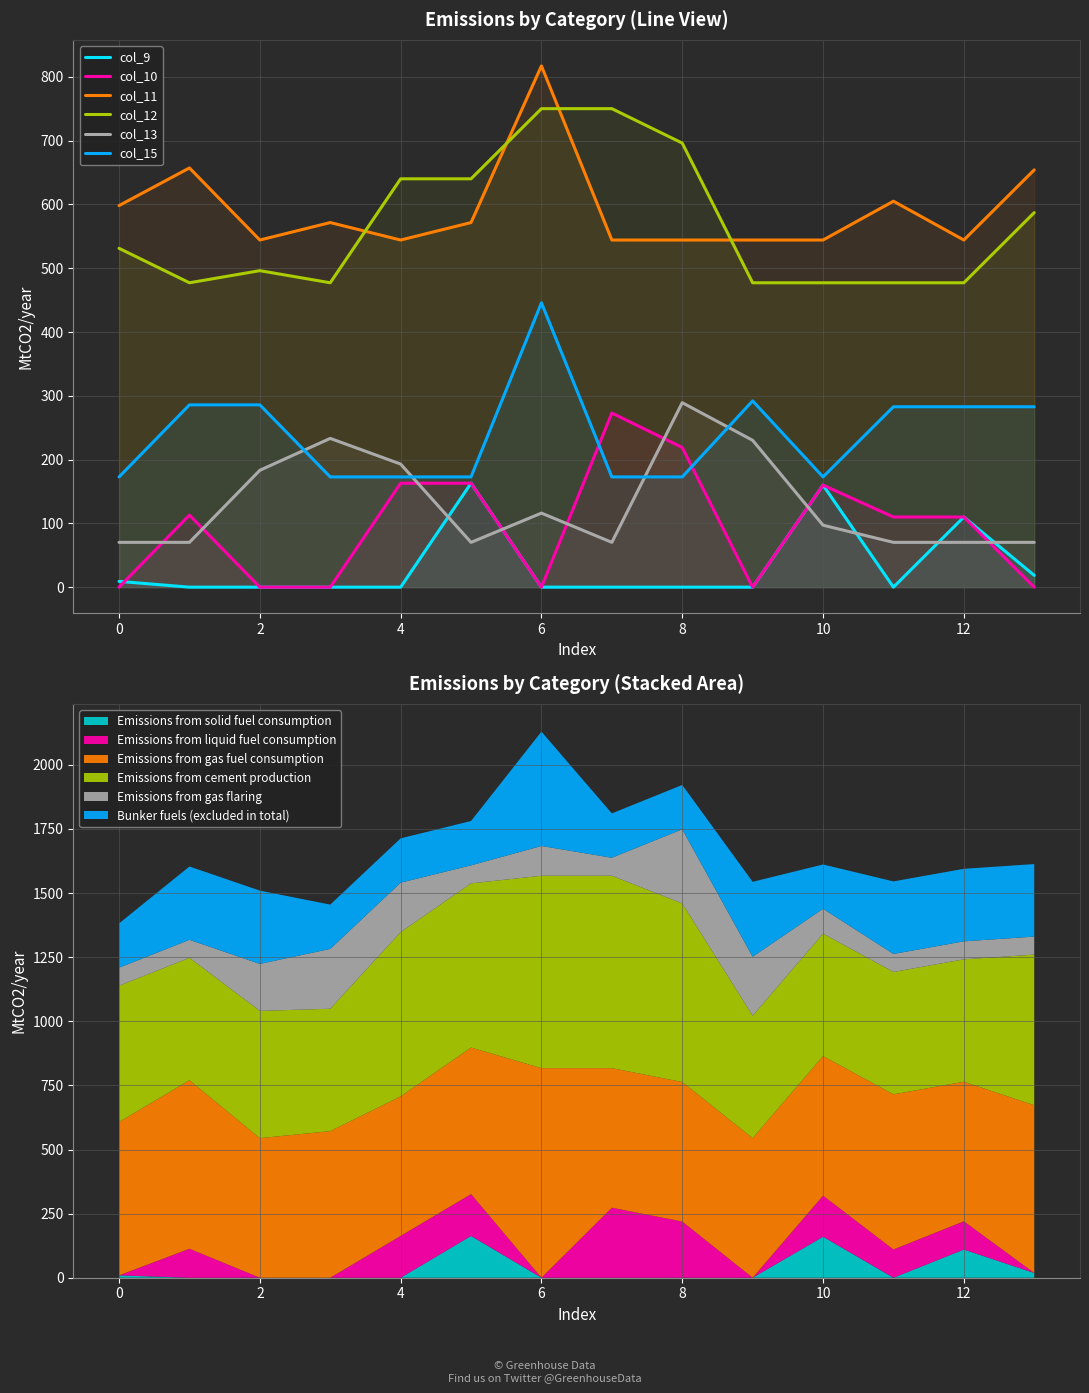

Is the value of col_9 at 0 greater than the value of col_15 at 6?

No